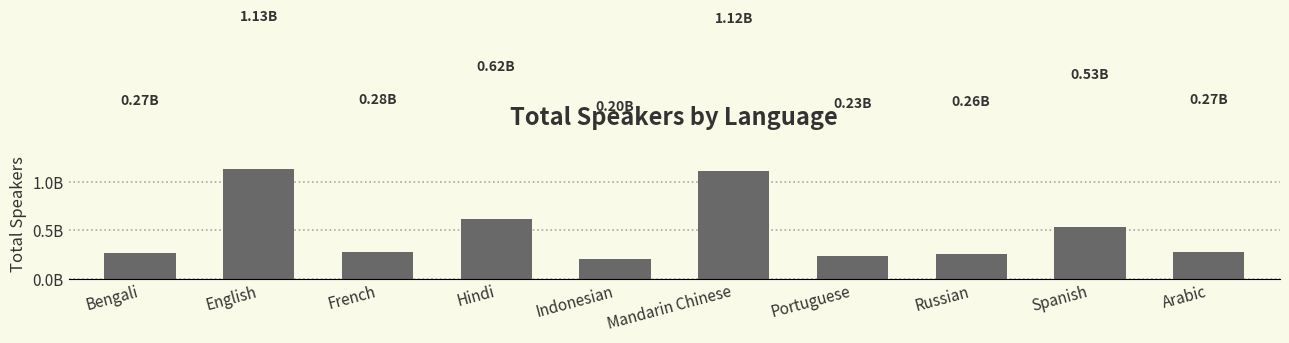

Rank the categories by value from lowest to highest.

Indonesian, Portuguese, Russian, Bengali, Arabic, French, Spanish, Hindi, Mandarin Chinese, English